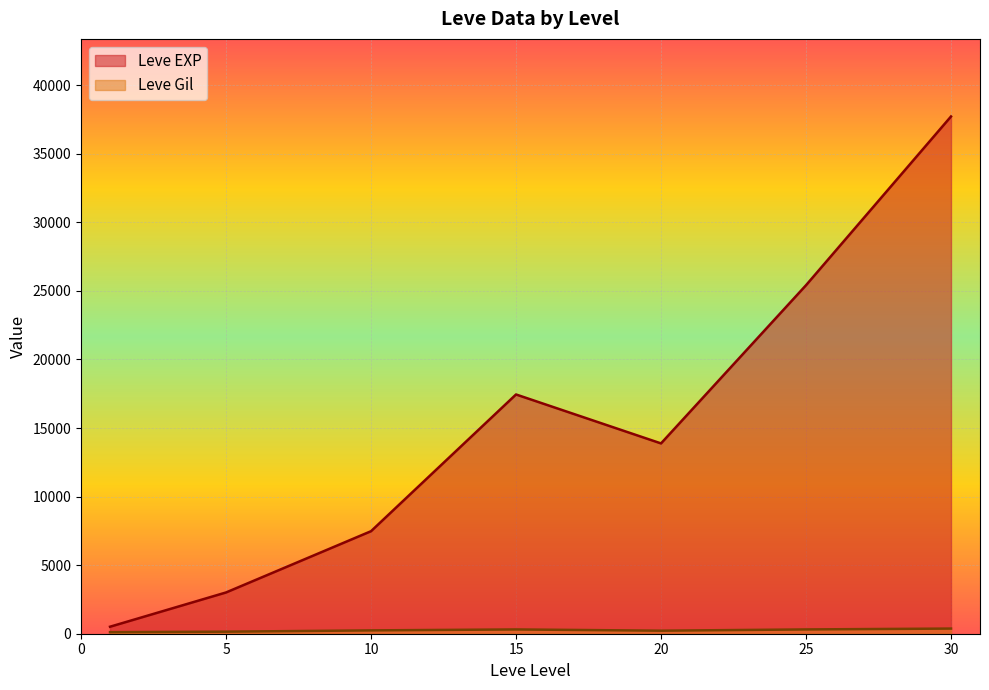

What is the sum of the Leve Gil values at 1 and 5?

251